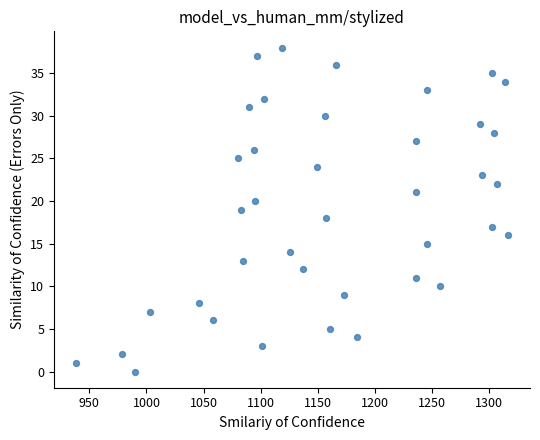

What is the range of Y values (max minus min)?

38